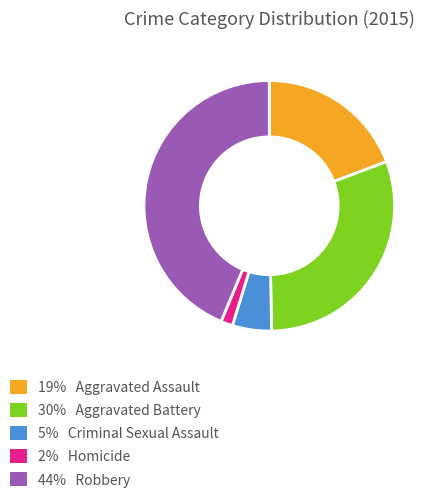

Is there a majority slice in this chart?

No